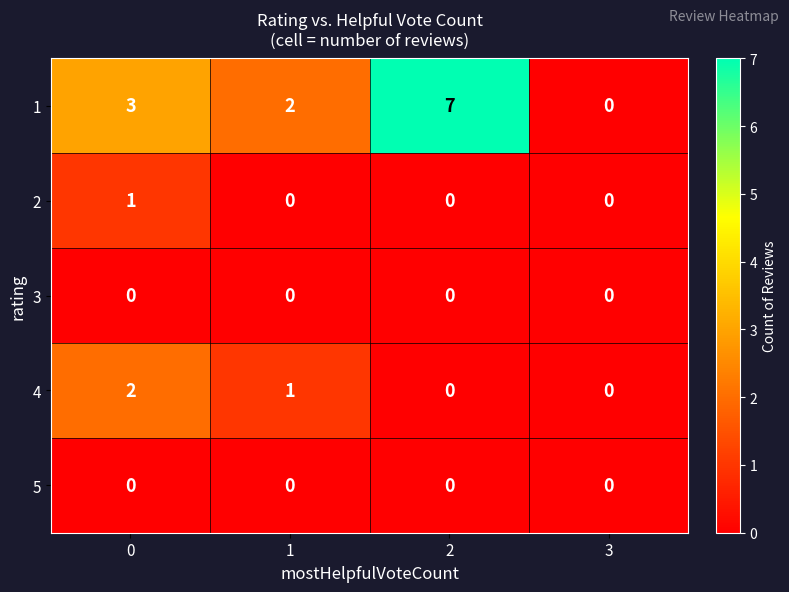

What is the sum of all 4 values?

3